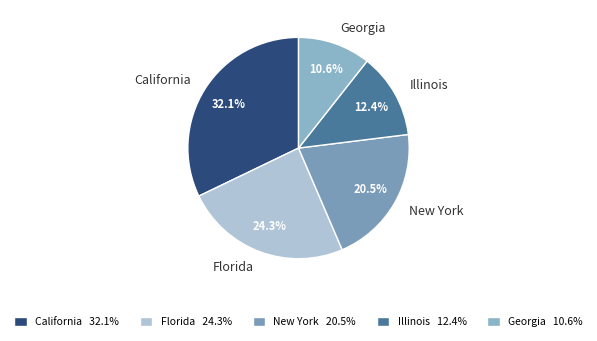

Is it true that California is 43% of the pie?

False